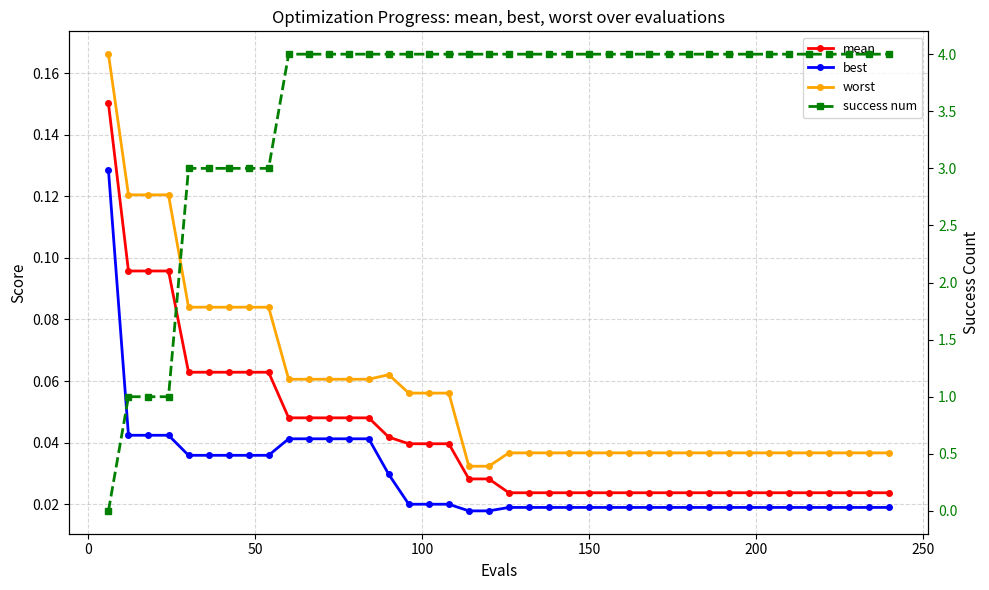

True or false: mean has more than 0 points higher than both neighbors.

False